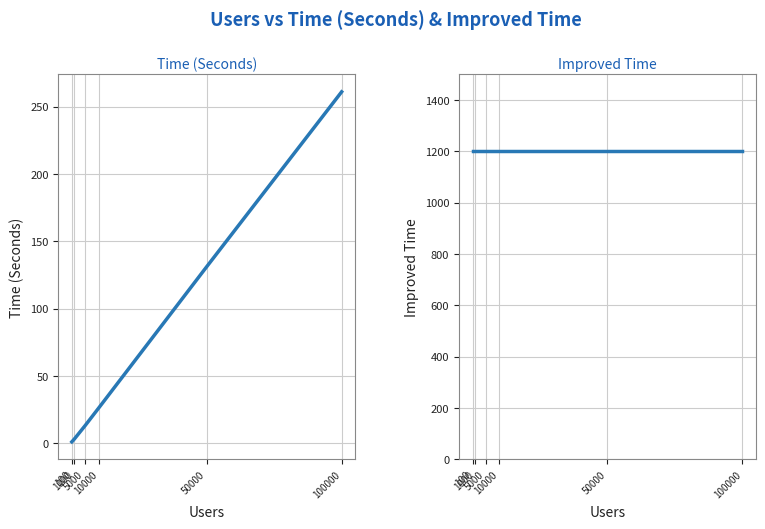

Rank the series at 50000 from lowest to highest value.

Time (Seconds), Improved Time